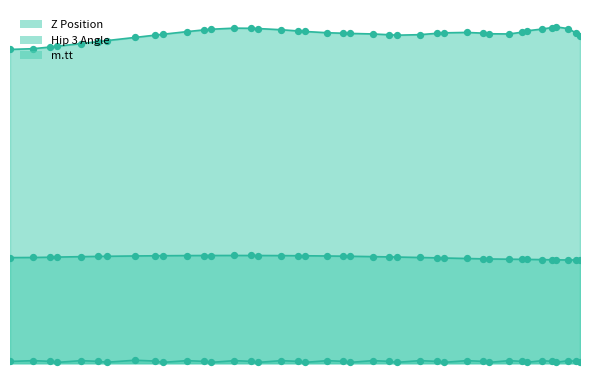

Which series contains the lowest Y value?

m.tt